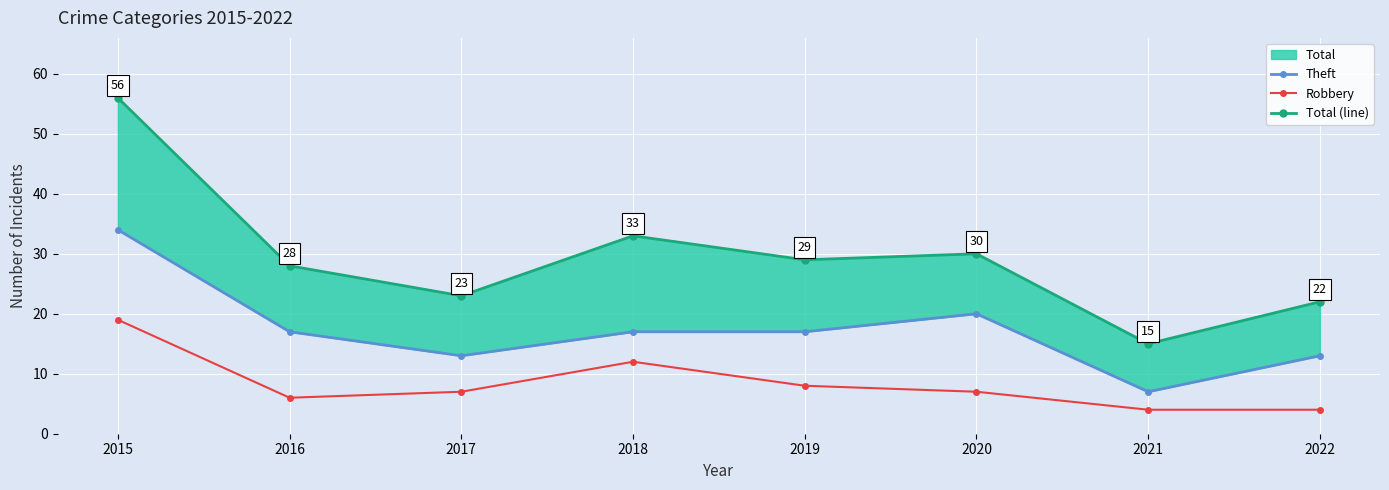

True or false: Robbery and Total (line) intersect in this chart.

False